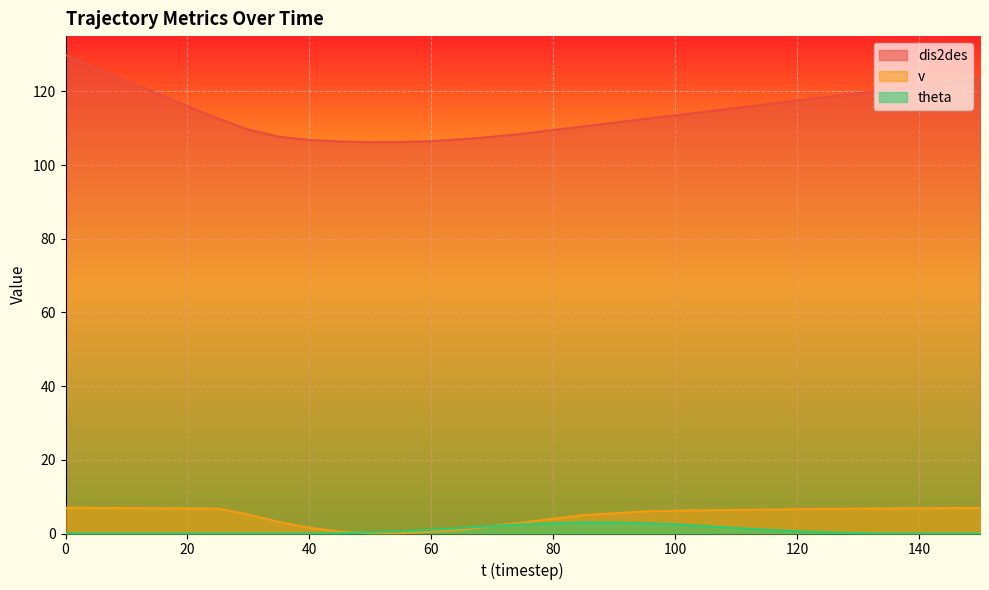

Which series has the widest spread of values?

dis2des